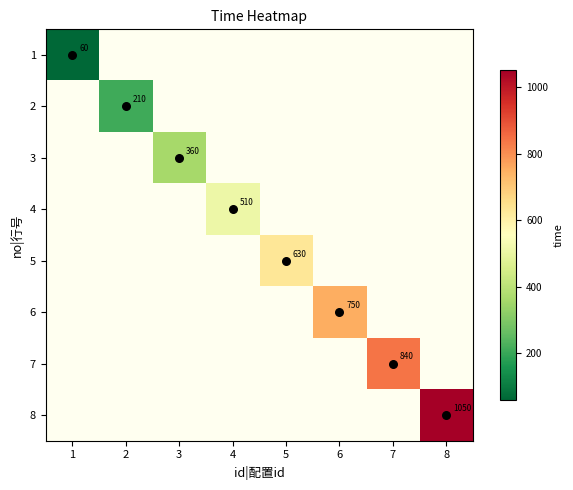

Rank the series at 8 from highest to lowest value.

1, 2, 3, 4, 5, 6, 7, 8